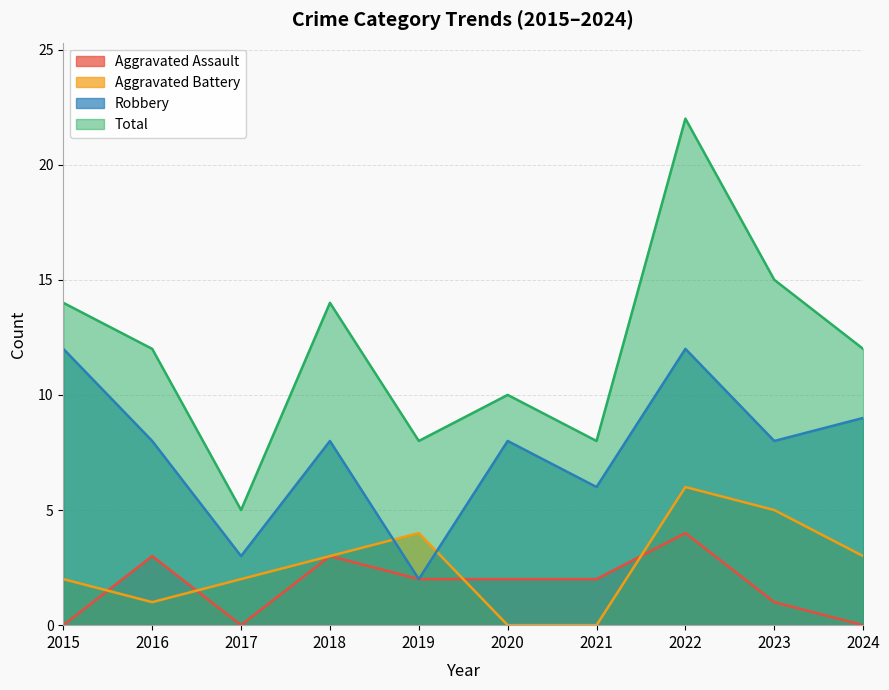

Where is the first local maximum for Aggravated Assault?

2016